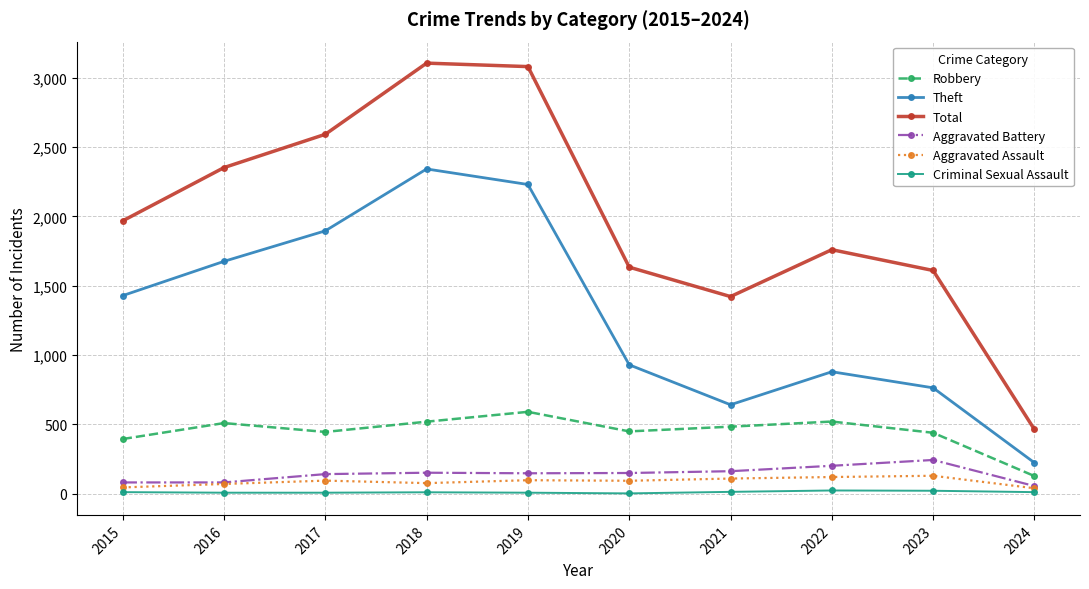

What is the sum of the Total values at 2017 and 2016?

4944